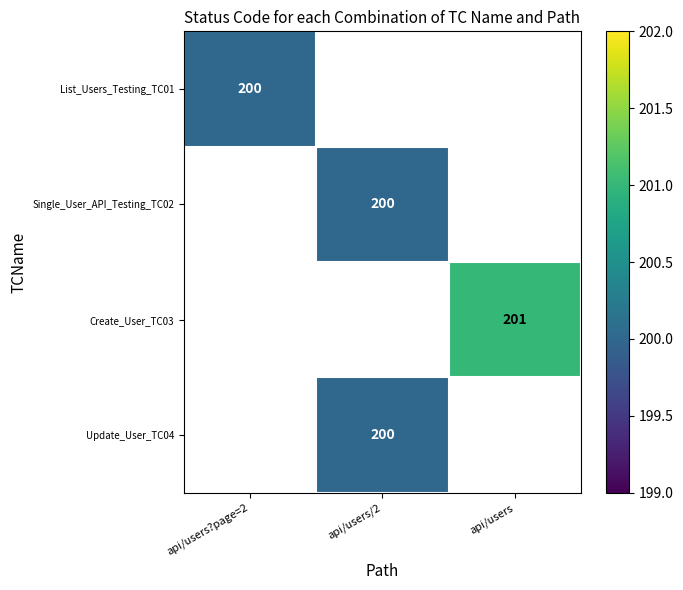

The List_Users_Testing_TC01 series shows 133 at api/users?page=2. True or false?

False